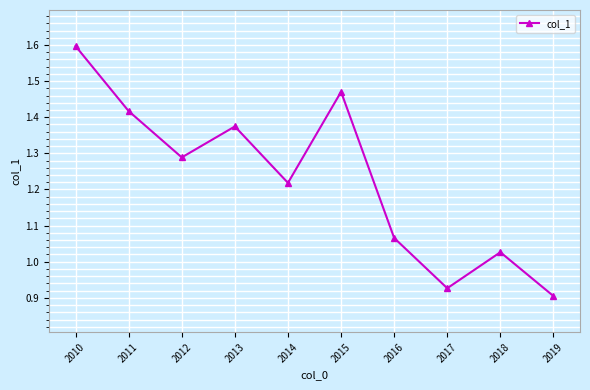

At which category does the data reach its first local valley?

2012